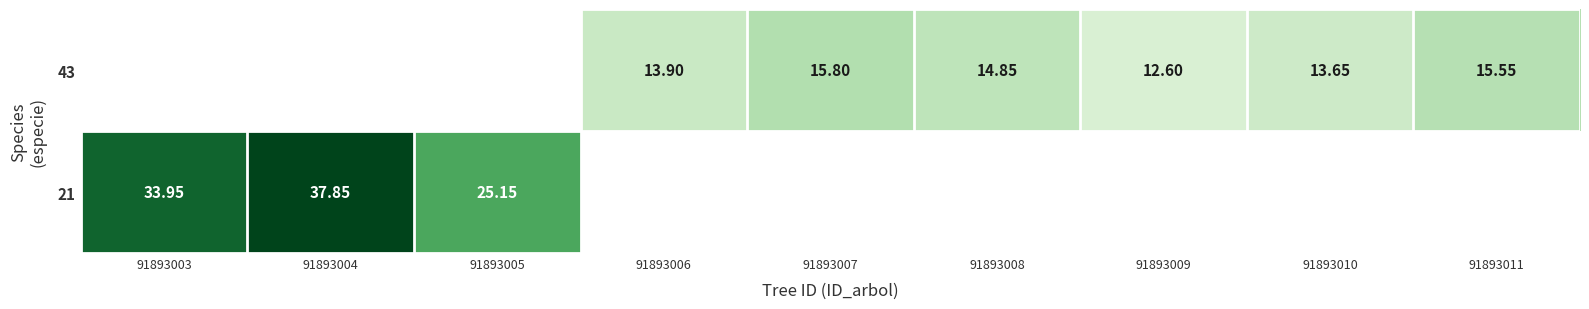

How many positive values does the 21 series have?

3